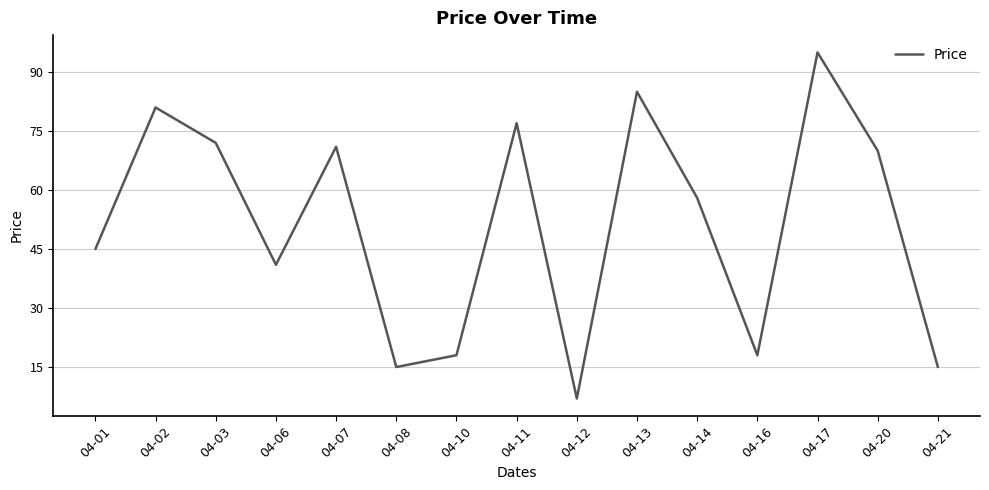

Which label corresponds to the smallest value in the chart?

04-12